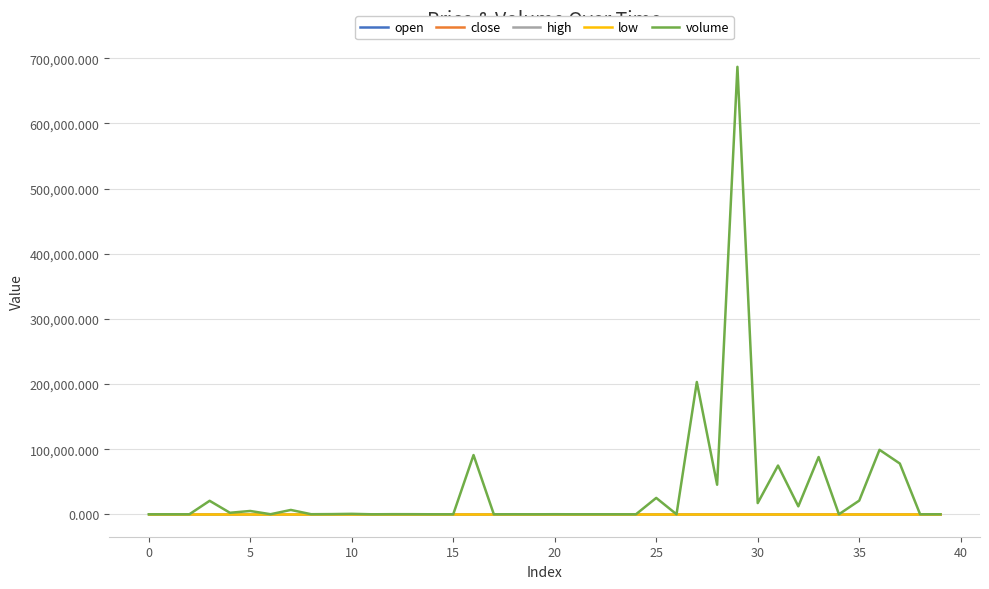

How many lines are shown in the chart?

5